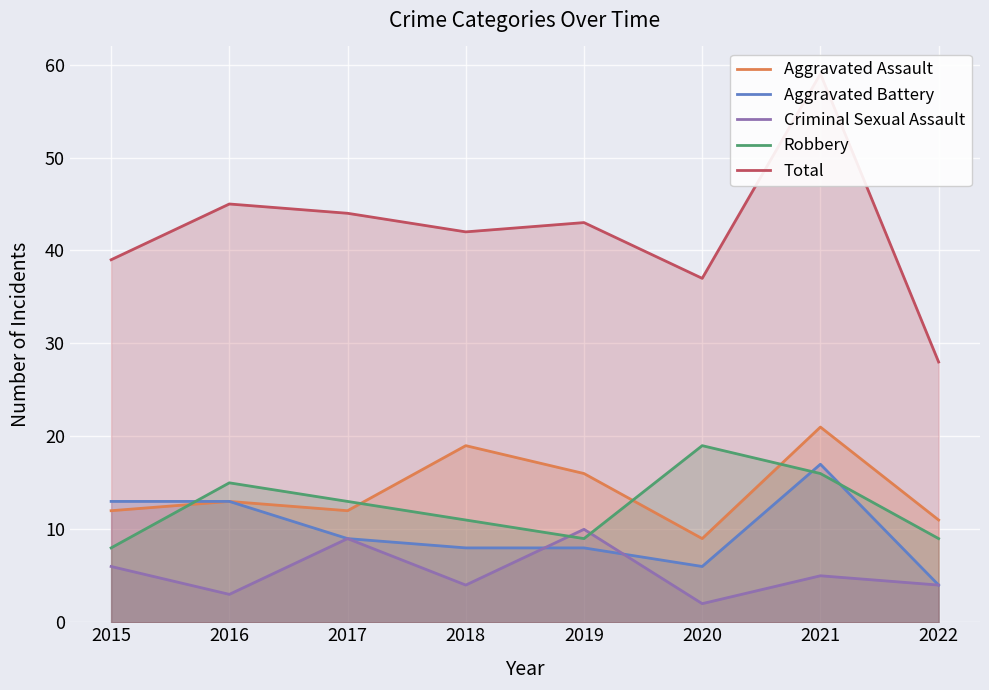

List the labels in order of Robbery value, largest first.

2020, 2021, 2016, 2017, 2018, 2019, 2022, 2015